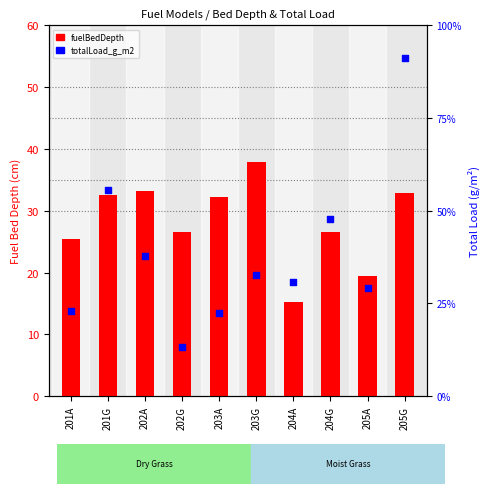

Which series contains the lowest Y value?

fuelBedDepth